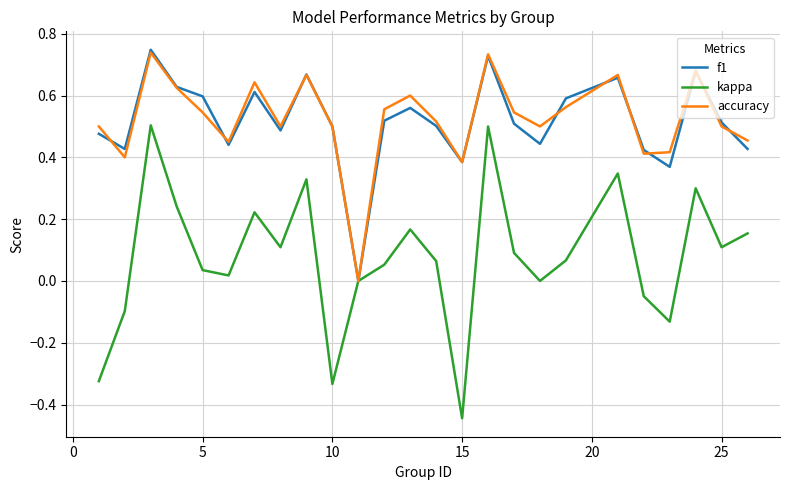

Which series has the largest range (max minus min)?

kappa